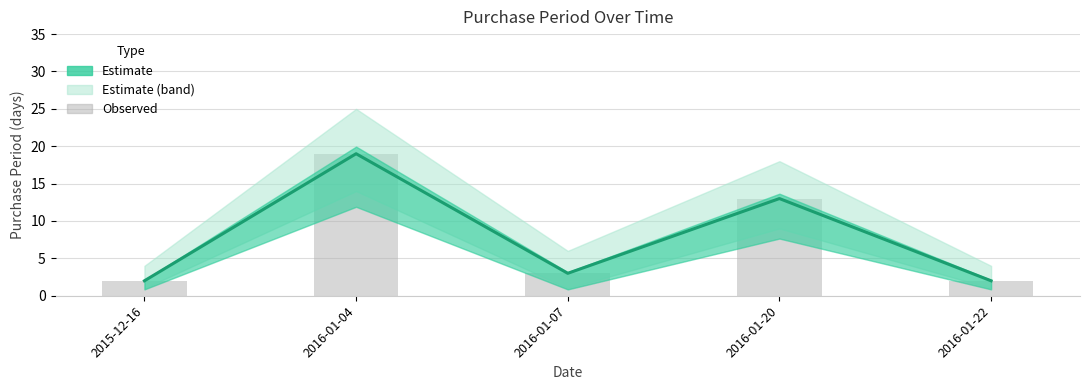

What position from the right is 2015-12-16?

5